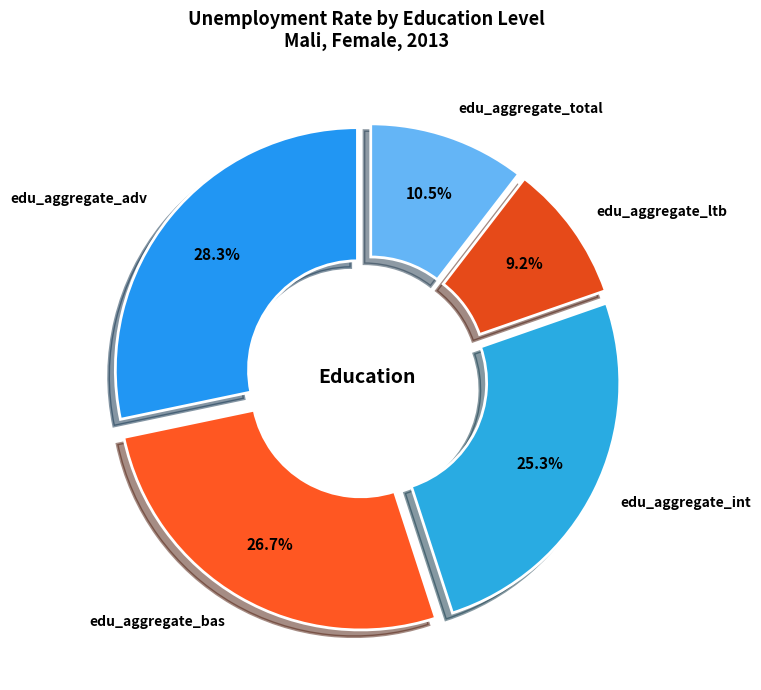

How many slices are in this pie chart?

5